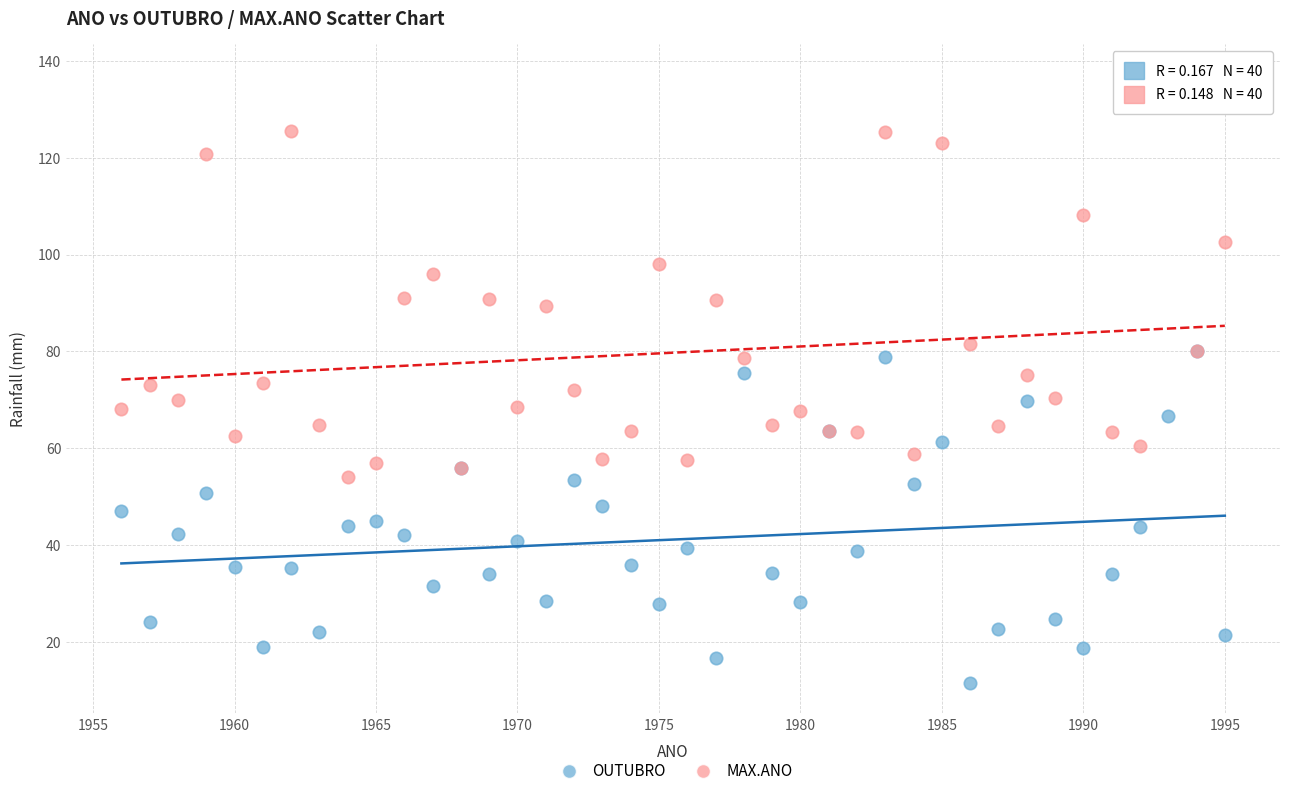

Which series has the largest Y range (max minus min)?

MAX.ANO